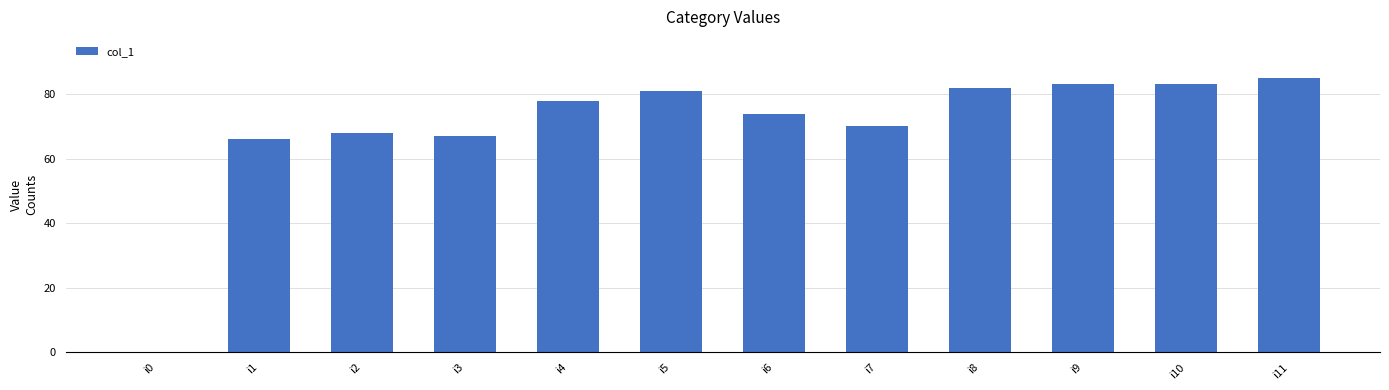

What is the approximate value at i2, to the nearest 5?

70